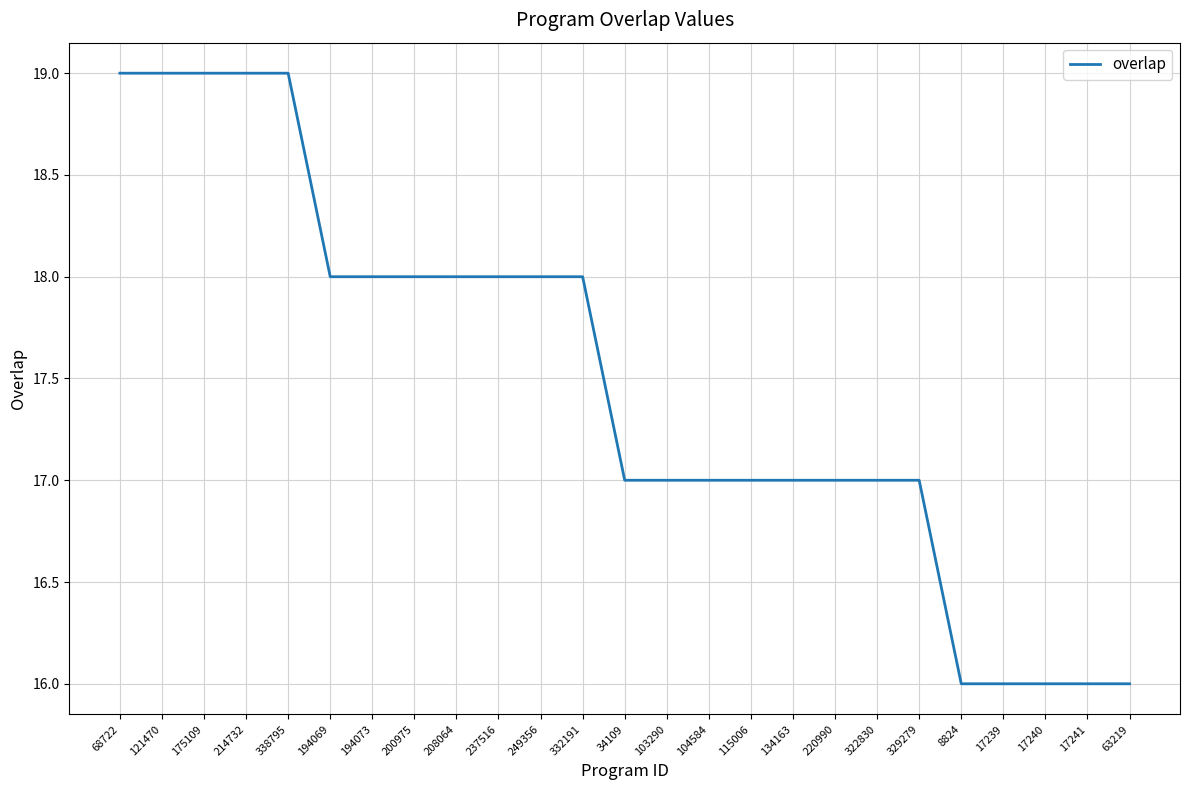

What is the difference between the maximum and minimum values?

3